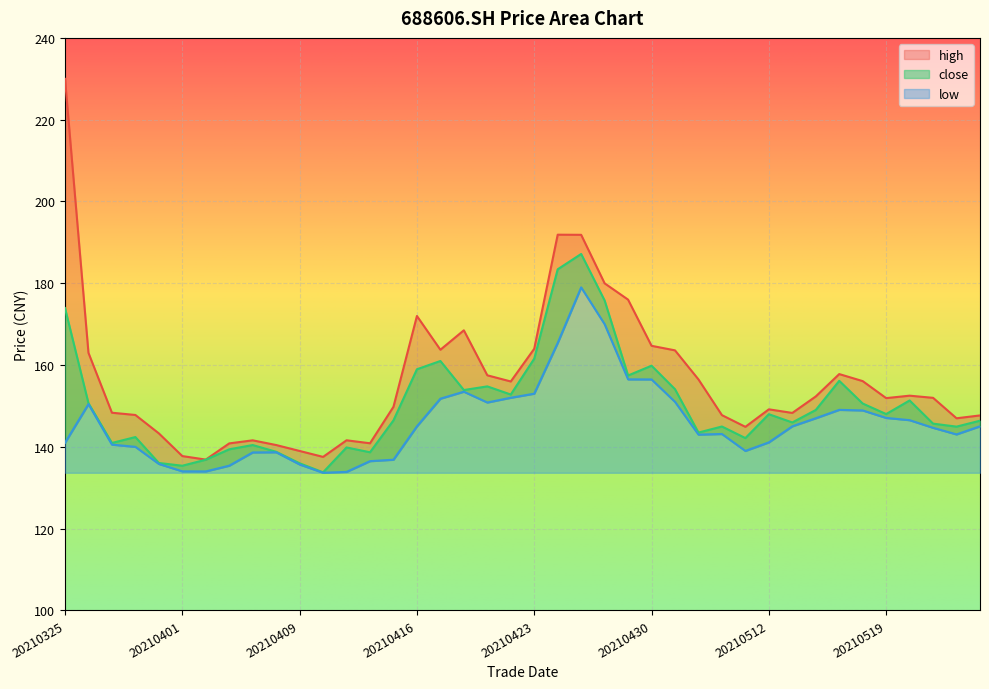

At how many categories does at least one series exceed 205?

1